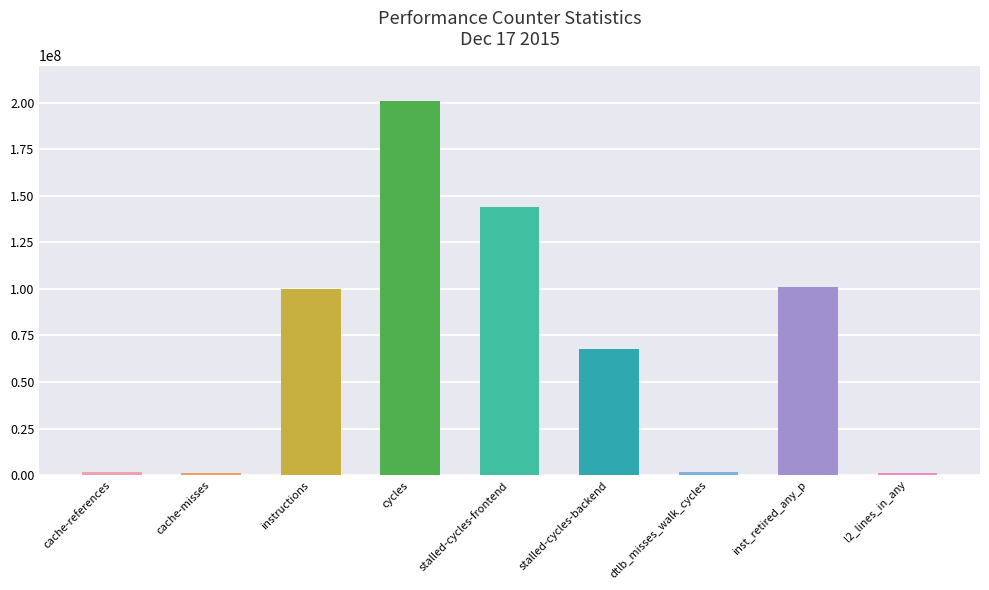

How many distinct data groups are displayed?

1